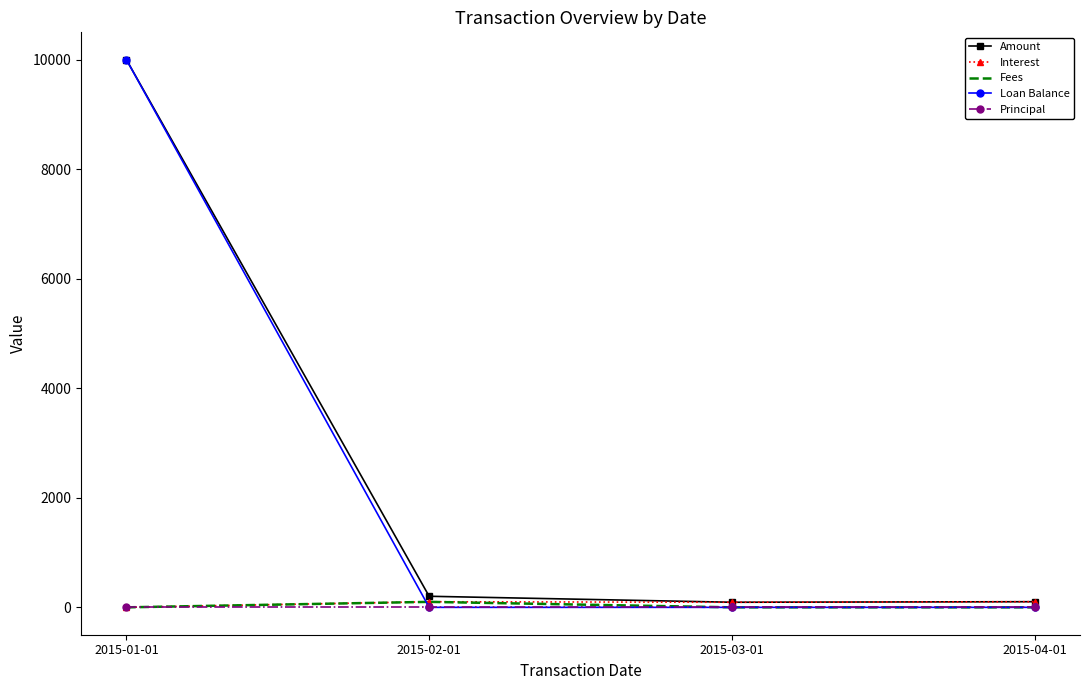

What position from the left is 2015-04-01?

4